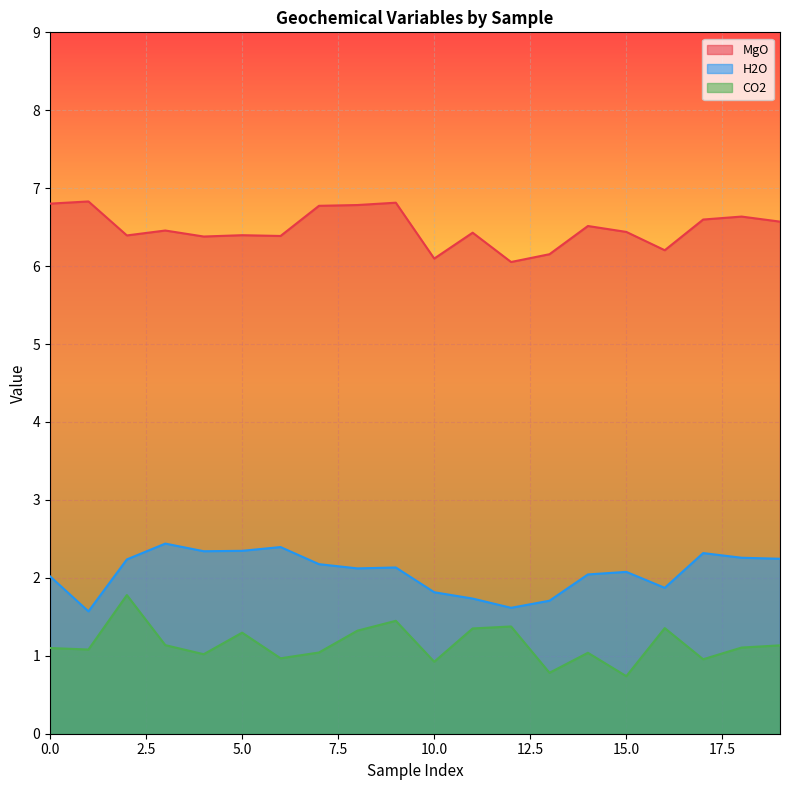

At which category is the sum across all series the highest?

2